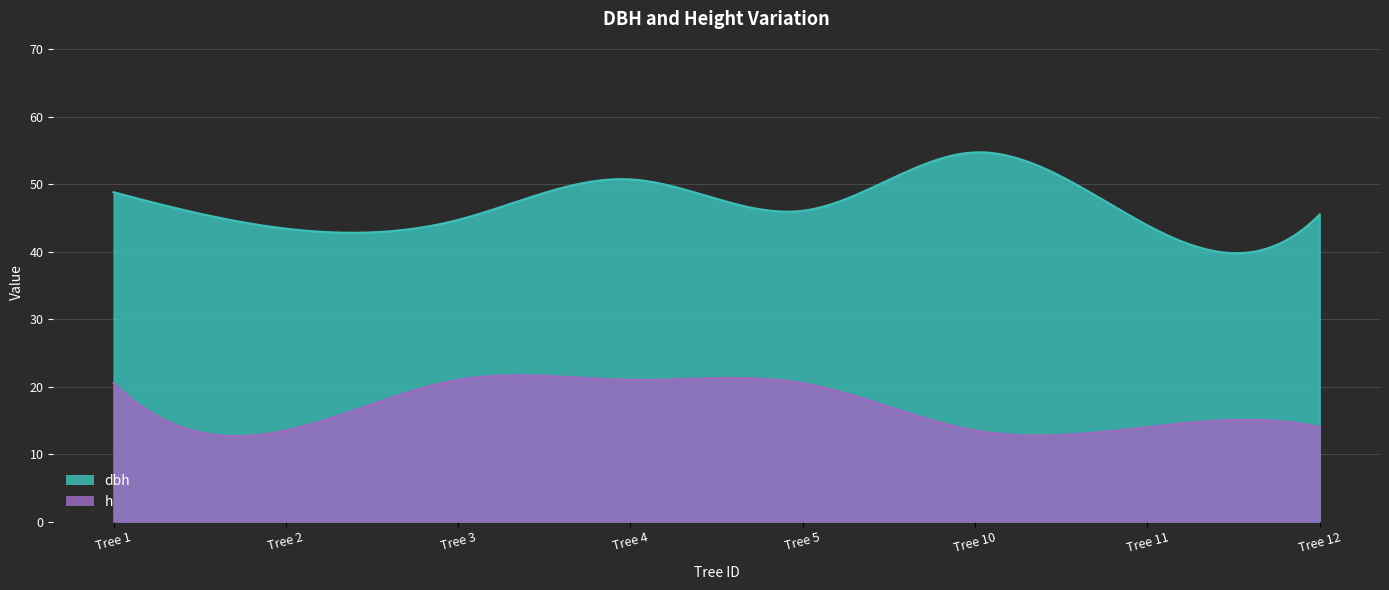

Rank the series by their average value, from lowest to highest.

h, dbh